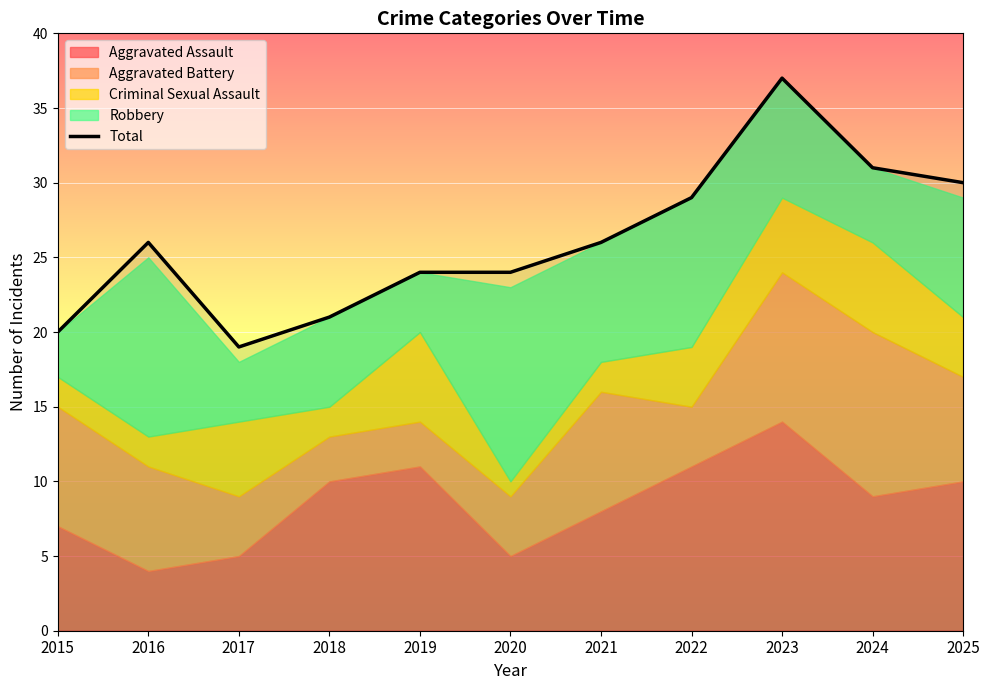

What is the ratio of the value at 2016 to the value at 2018?

1.2